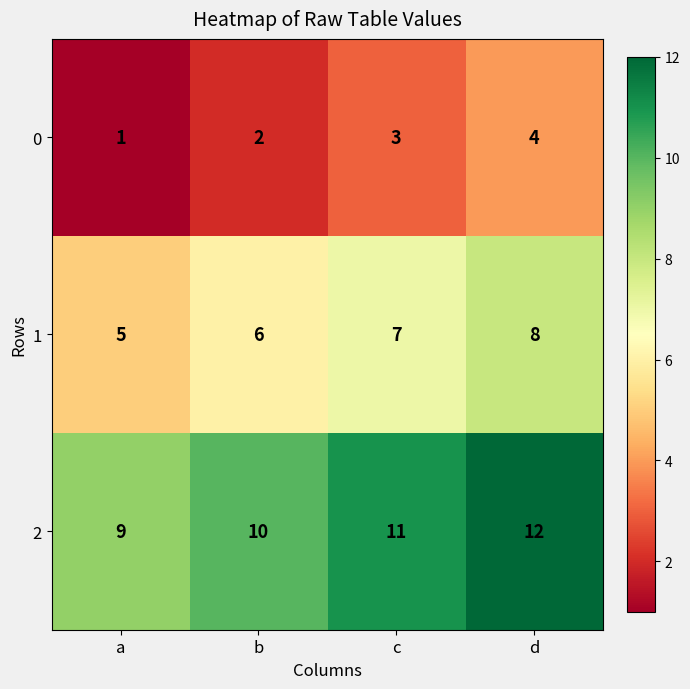

How many 1 values are between 6 and 8?

3